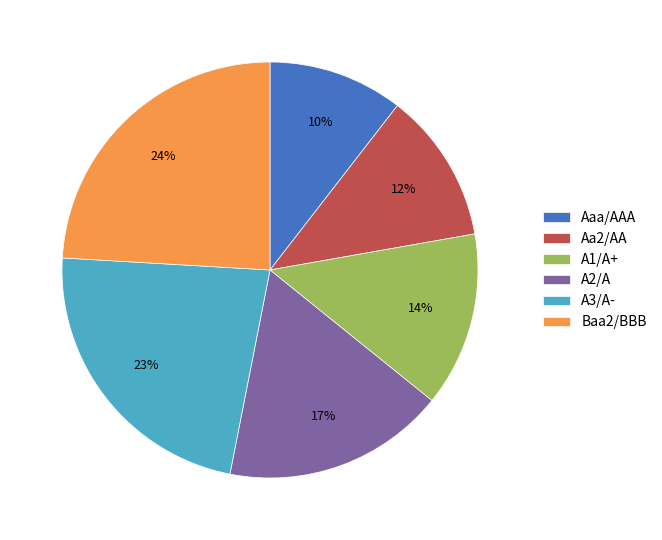

Which has a higher value, A2/A or Aa2/AA?

A2/A